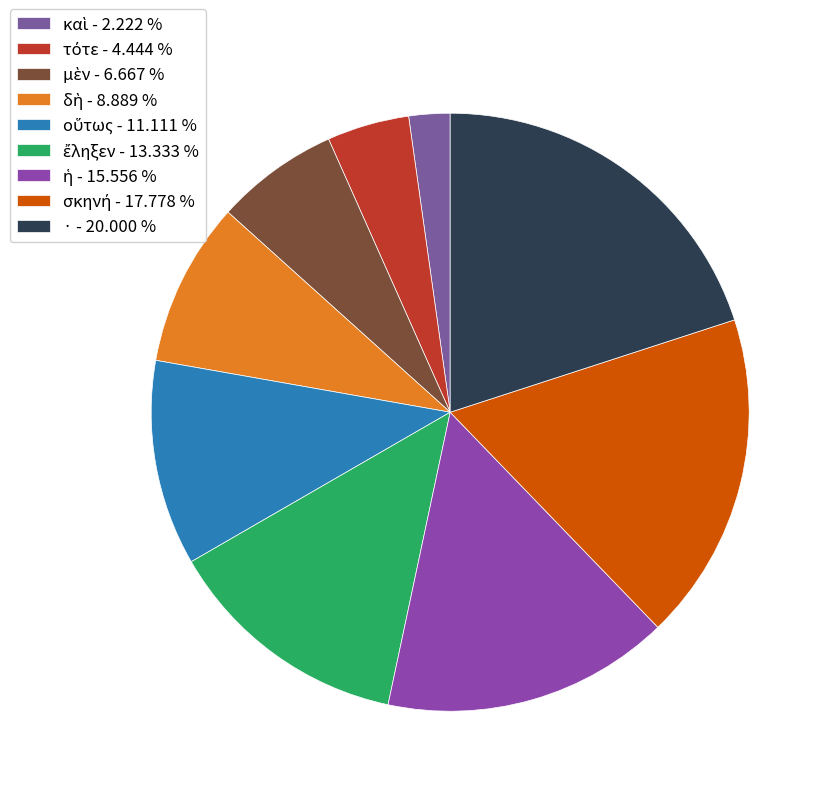

Count the number of slices in the pie.

9